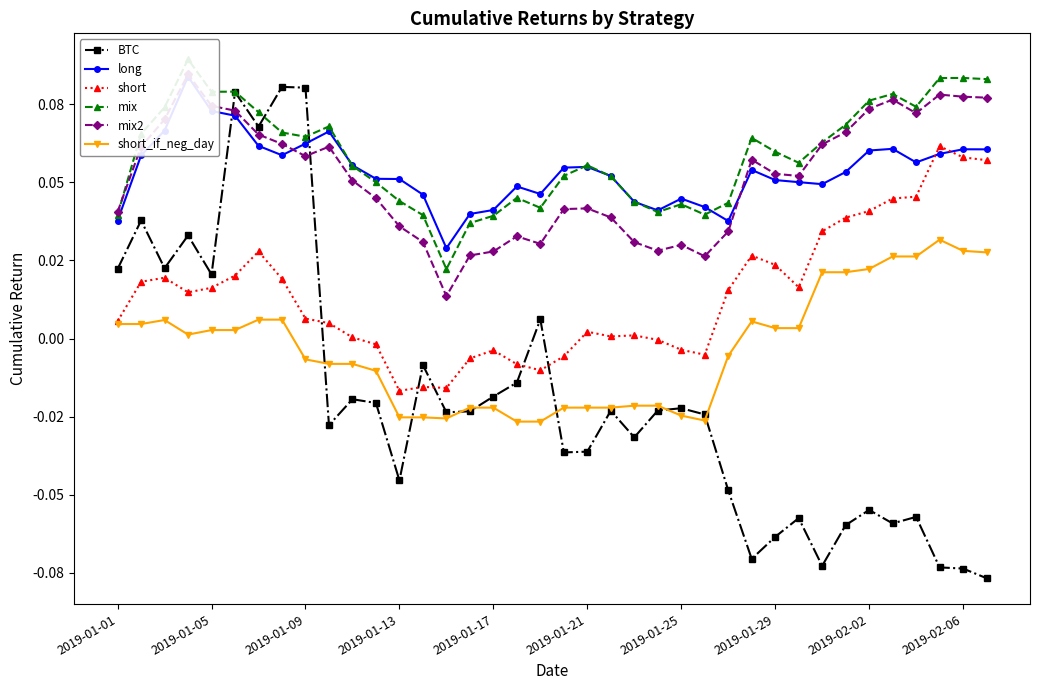

Count the number of data series in this chart.

6